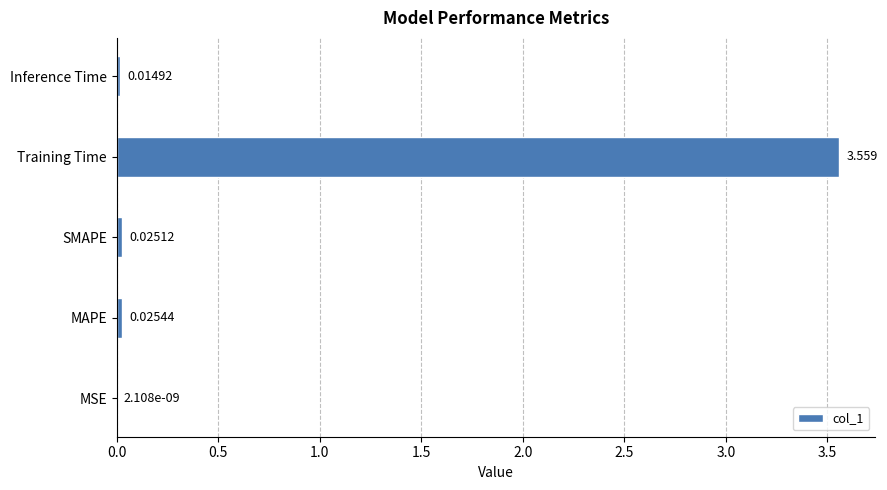

At which label is the value closest to 1?

MAPE